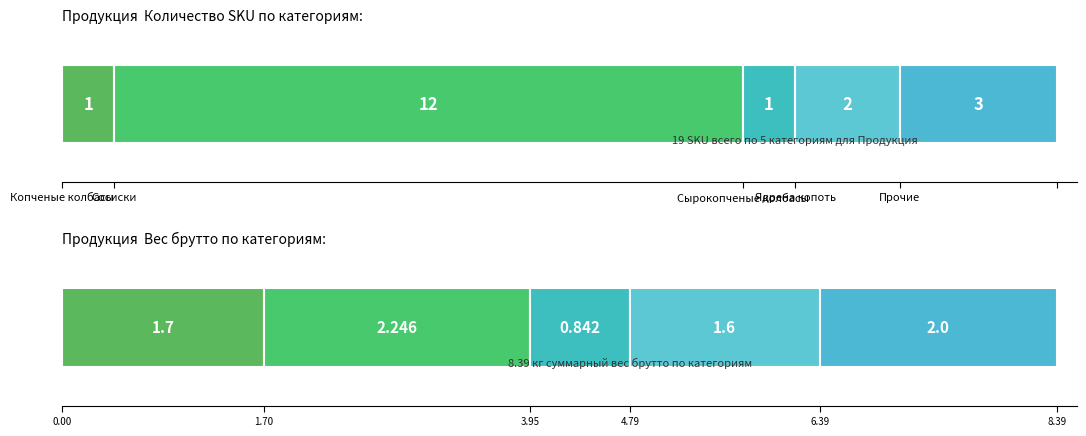

What is the sum of the Копченые колбасы values at 1 and 4?

1